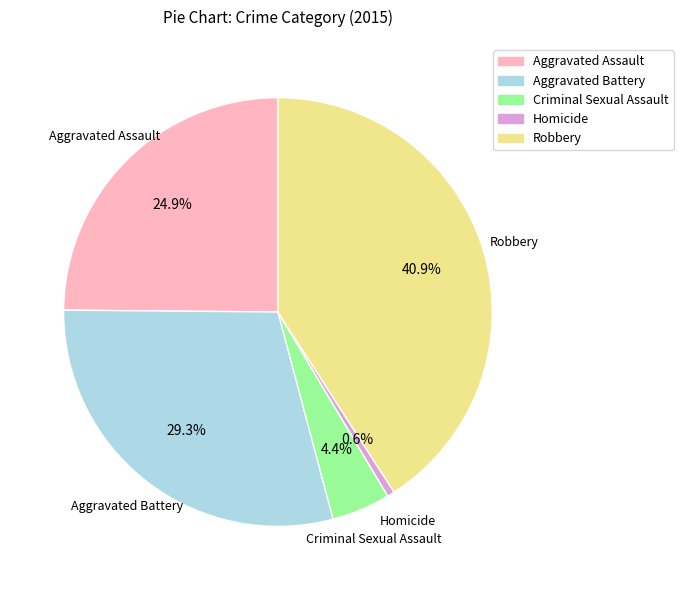

What percentage is NOT represented by Homicide?

99.4%